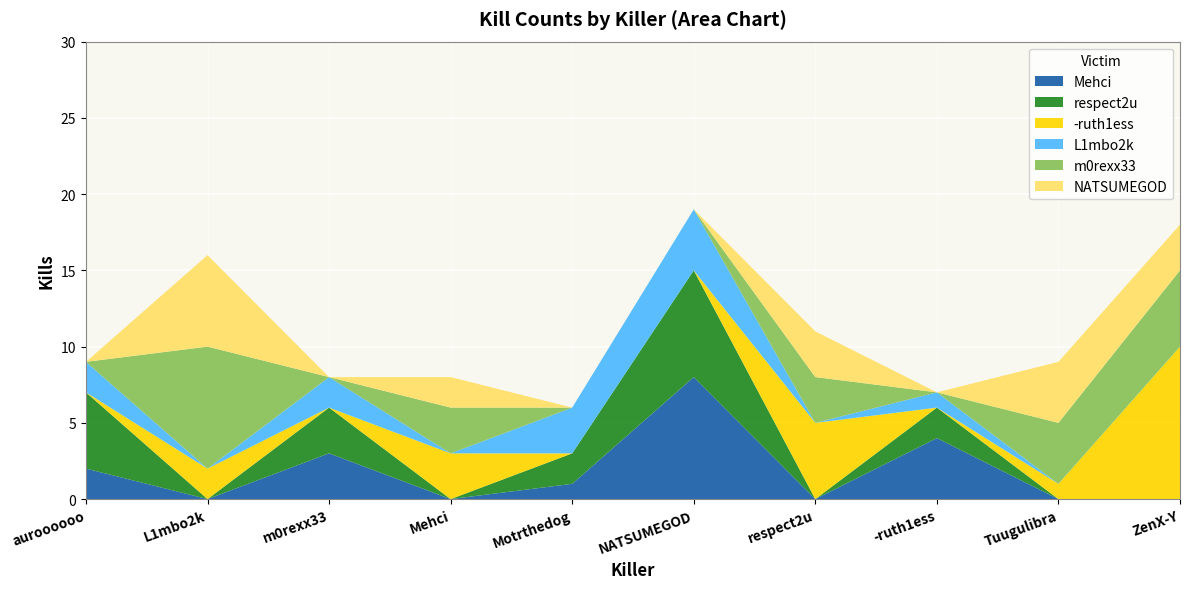

Reading left to right, extract all data points from this chart.

Mehci: 2	0	3	0	1	8	0	4	0	0
respect2u: 5	0	3	0	2	7	0	2	0	0
-ruth1ess: 0	2	0	3	0	0	5	0	1	10
L1mbo2k: 2	0	2	0	3	4	0	1	0	0
m0rexx33: 0	8	0	3	0	0	3	0	4	5
NATSUMEGOD: 0	6	0	2	0	0	3	0	4	3